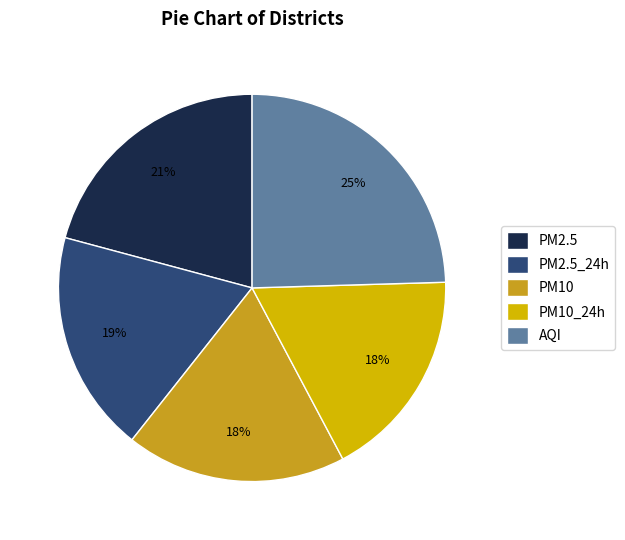

Is there any slice that represents more than half of the pie?

No